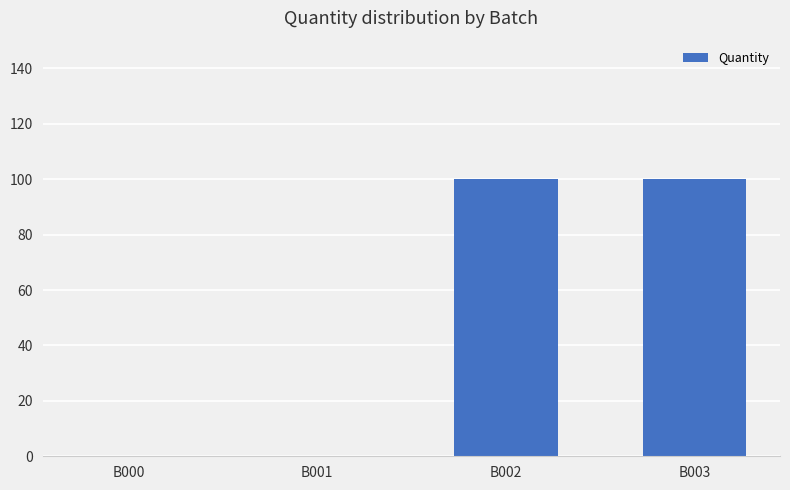

Reading left to right, what are all the values shown in this chart?

0	0	100	100